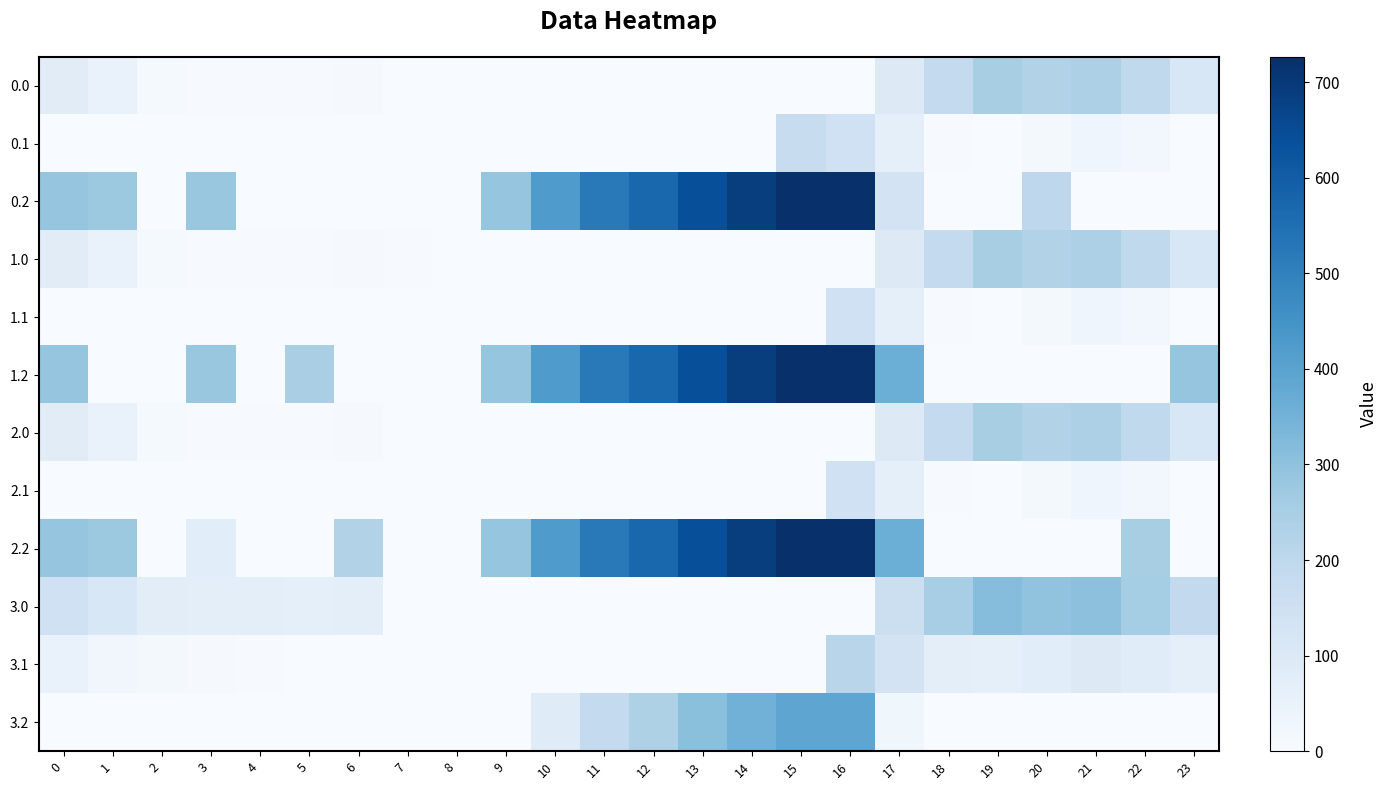

Count the number of categories in the chart.

24